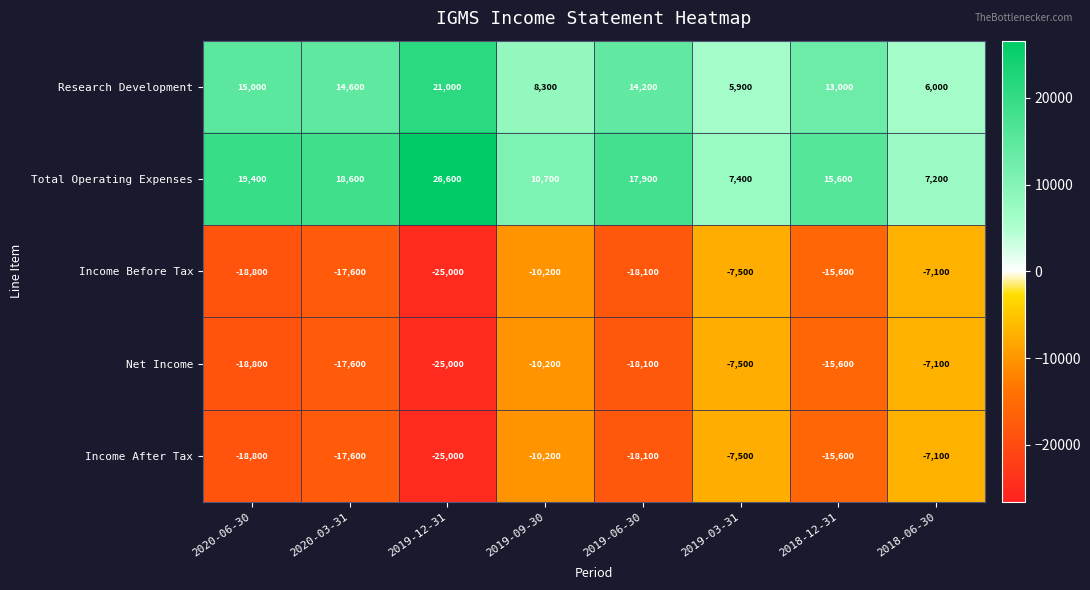

Which series has the widest spread of values?

Total Operating Expenses